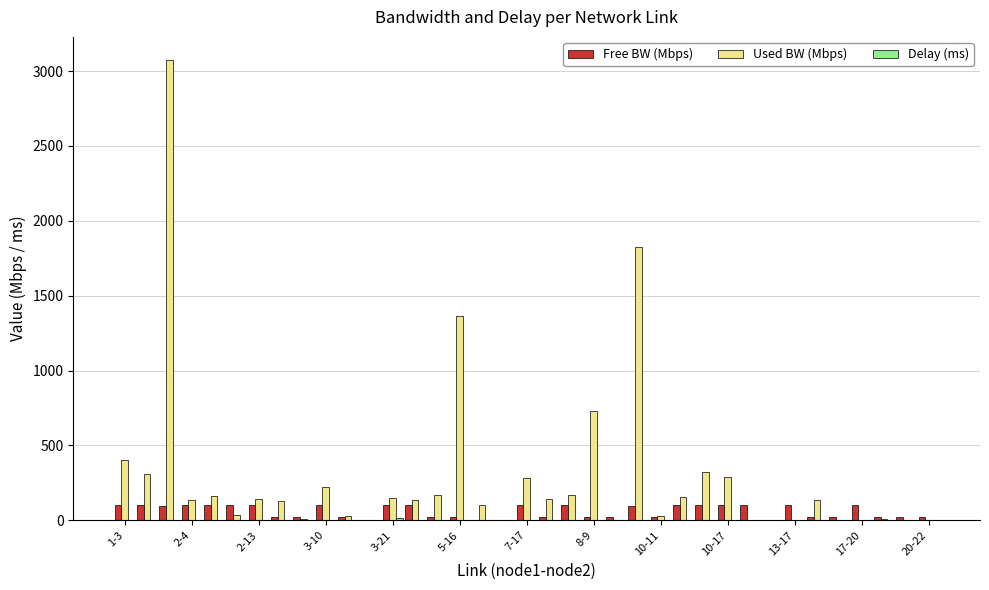

What is the sum of all Used BW (Mbps) values?

10692.4